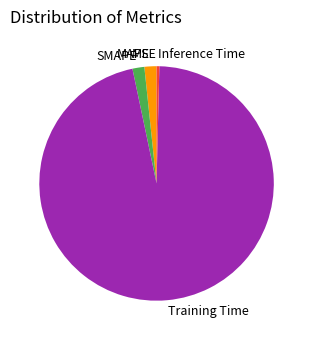

Do Training Time and Inference Time together represent more than half of the pie?

Yes